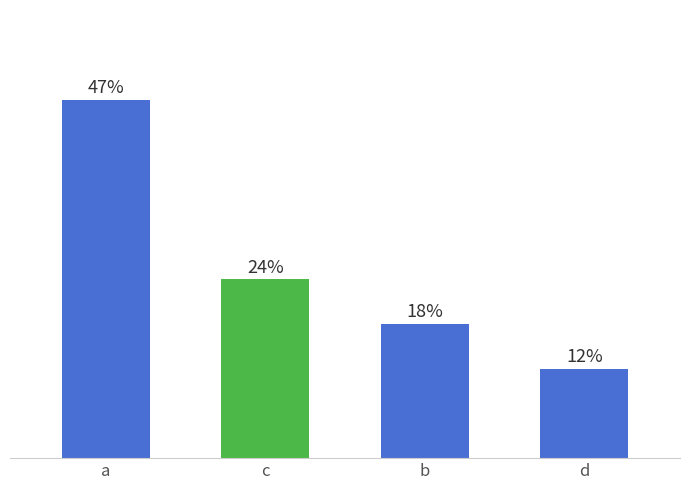

Approximately how many times larger is the value at d compared to b?

0.7